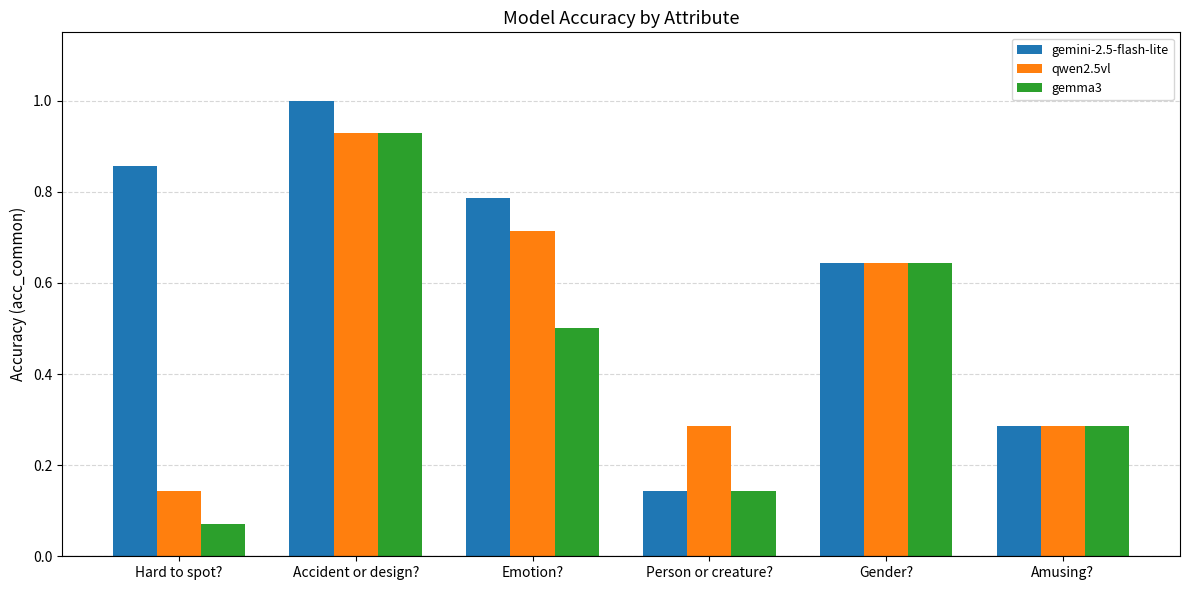

Which label corresponds to the smallest value in the chart?

Hard to spot?